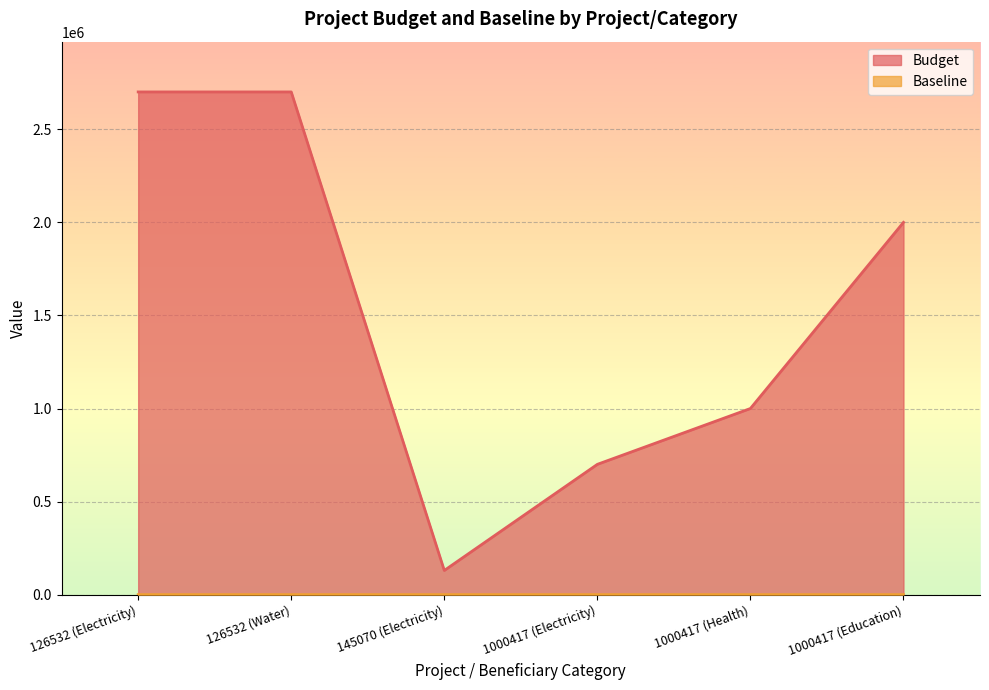

Which series has the largest total across all categories?

Budget